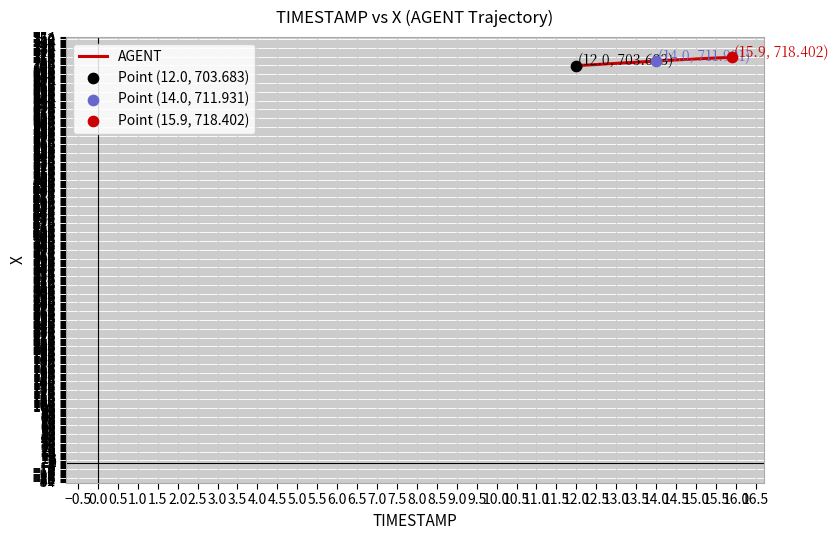

What is the greatest value displayed?

718.4